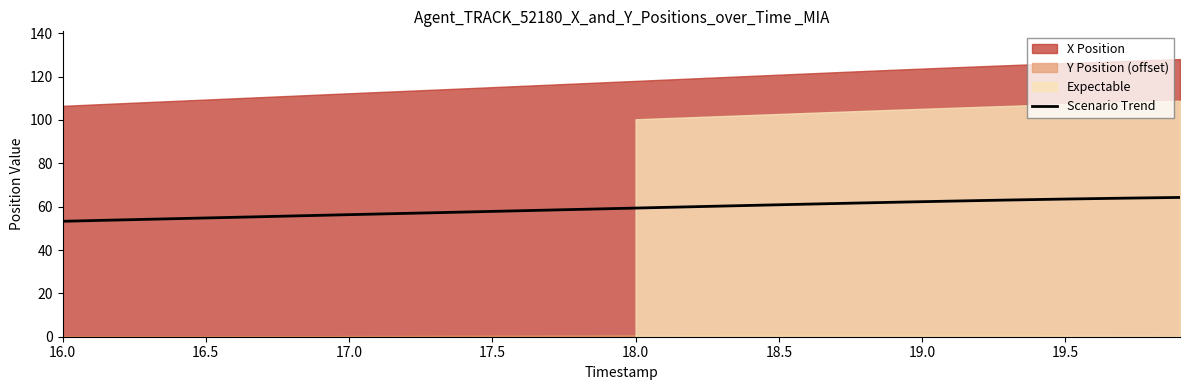

What is the lowest value of the Scenario Trend series?

53.3